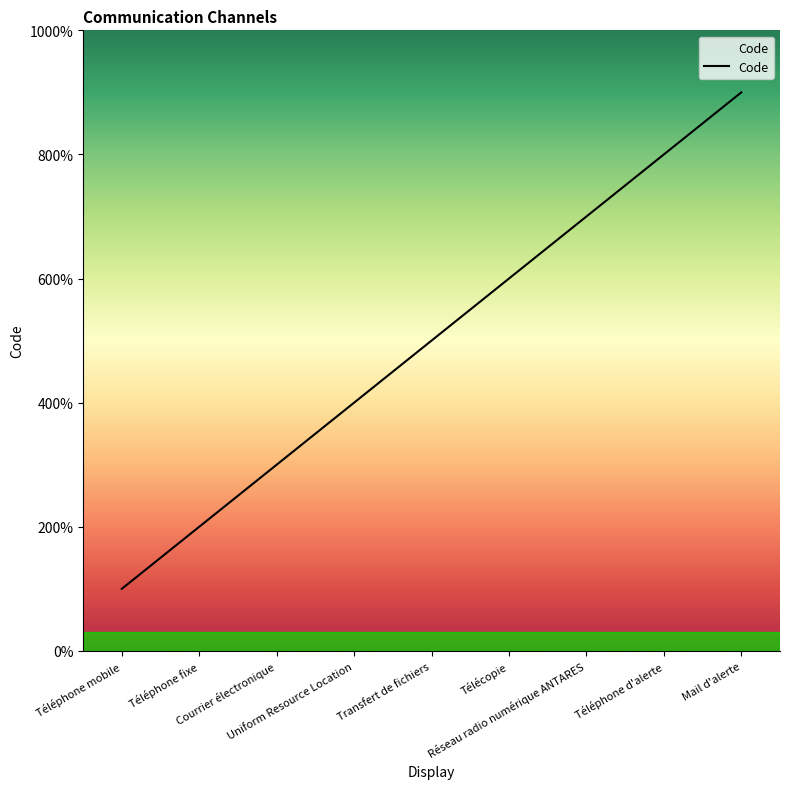

List the labels in order of value, smallest first.

Téléphone mobile, Téléphone fixe, Courrier électronique, Uniform Resource Location, Transfert de fichiers, Télécopie, Réseau radio numérique ANTARES, Téléphone d'alerte, Mail d'alerte